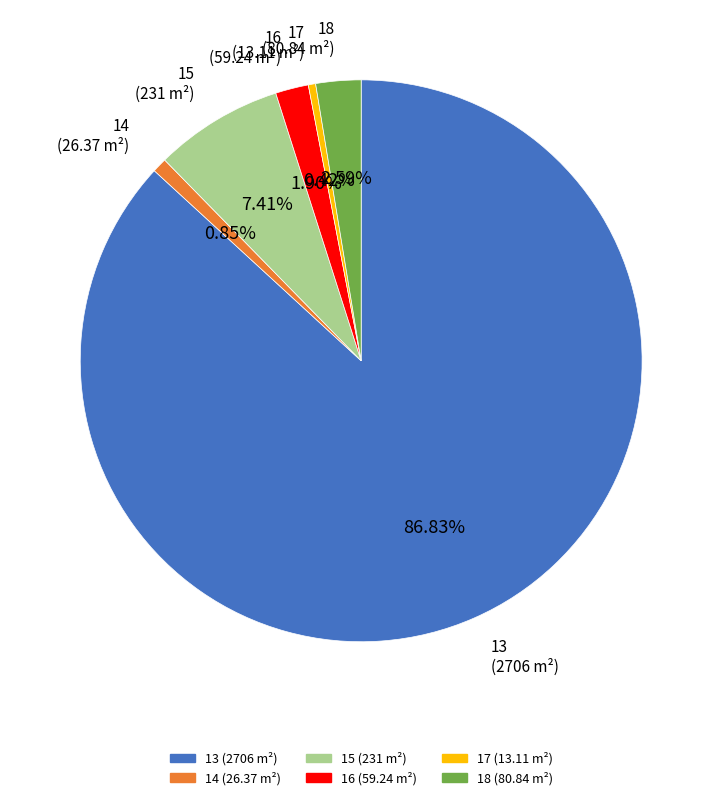

How much of the chart is everything except 18?

97.4%